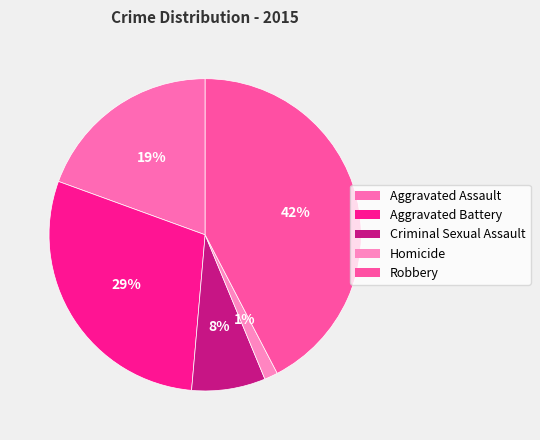

To the nearest percent, what is the difference between the largest and smallest slice percentages?

41%